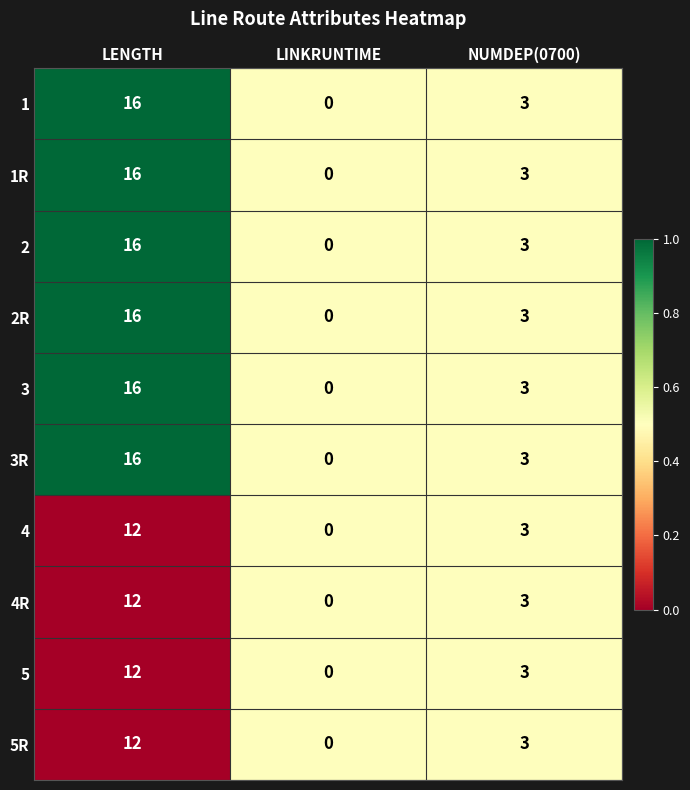

Which category has the highest value across all series?

LENGTH